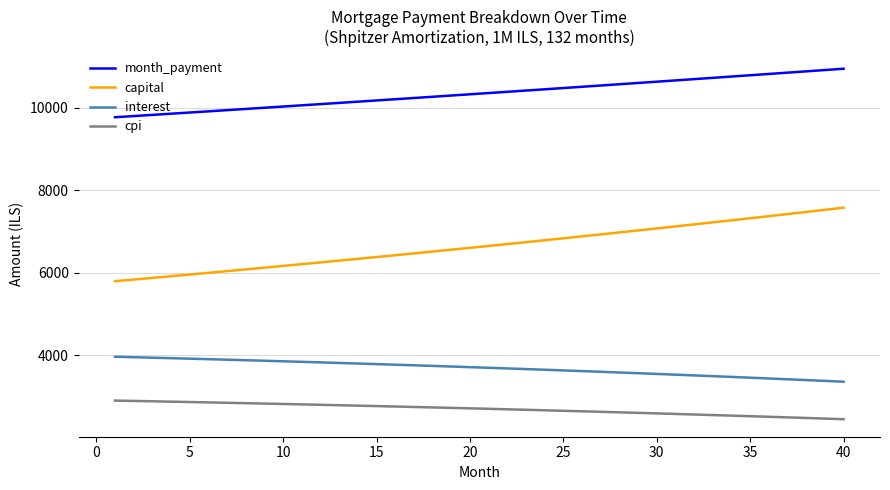

Which series has the largest total across all categories?

month_payment